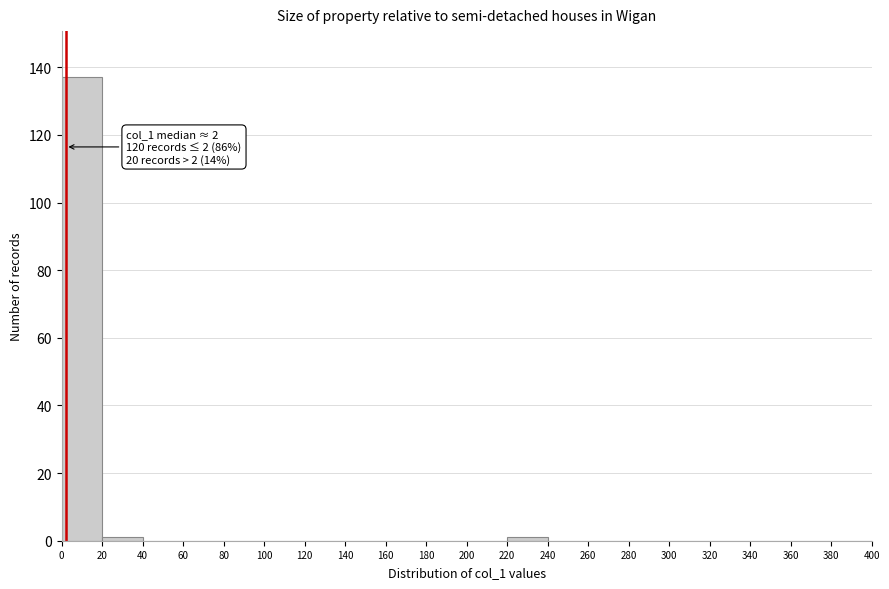

Which range on the x-axis has the tallest bar?

0 to 20